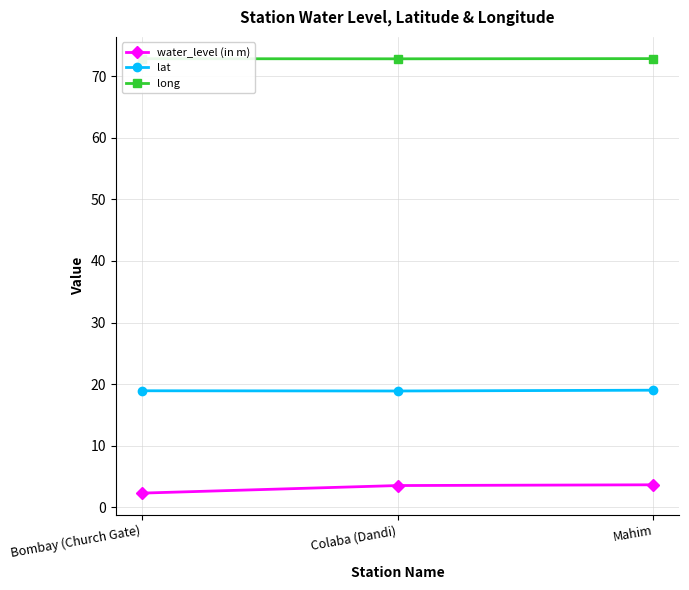

At Bombay (Church Gate), list the series in order from smallest to largest.

water_level (in m), lat, long